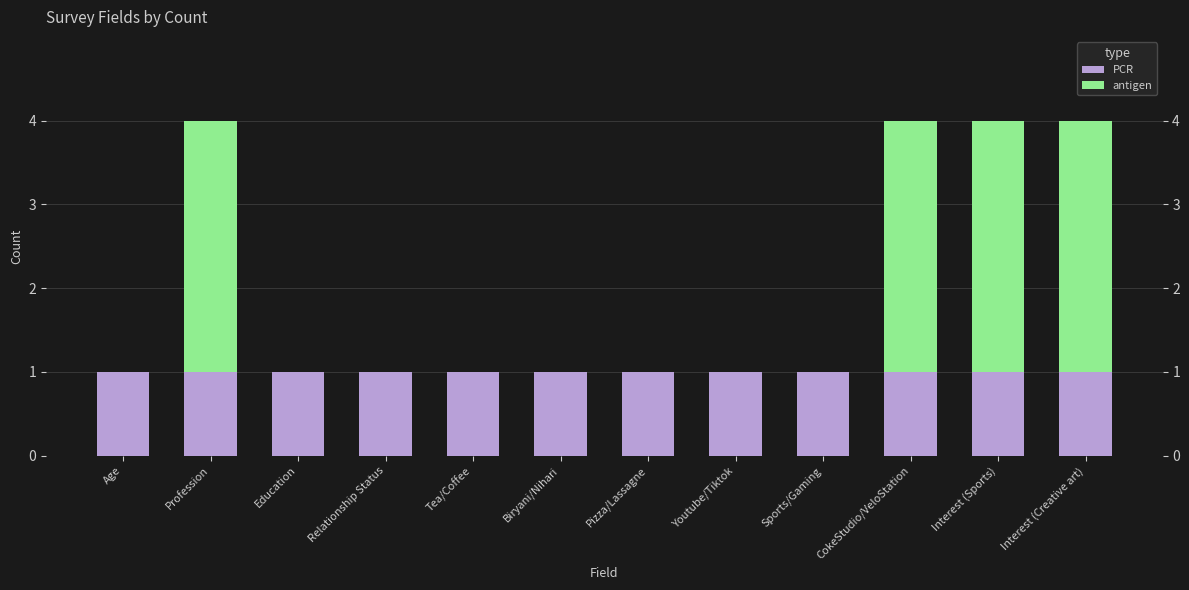

Reading left to right, list all the values displayed in this chart.

PCR: Age=1	Profession=1	Education=1	Relationship Status=1	Tea/Coffee=1	Biryani/Nihari=1	Pizza/Lassagne=1	Youtube/Tiktok=1	Sports/Gaming=1	CokeStudio/VeloStation=1	Interest (Sports)=1	Interest (Creative art)=1
antigen: Age=0	Profession=3	Education=0	Relationship Status=0	Tea/Coffee=0	Biryani/Nihari=0	Pizza/Lassagne=0	Youtube/Tiktok=0	Sports/Gaming=0	CokeStudio/VeloStation=3	Interest (Sports)=3	Interest (Creative art)=3